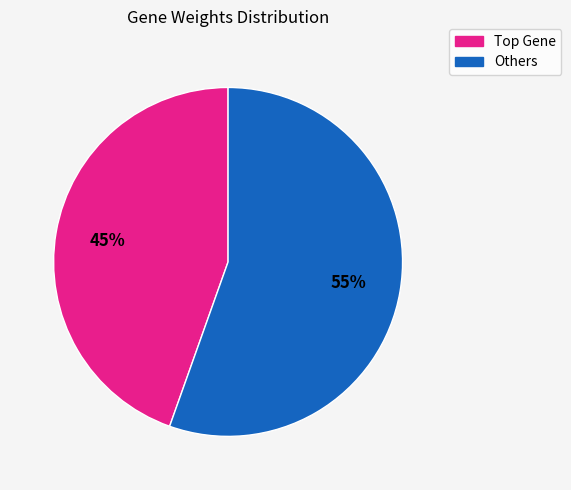

To the nearest percent, what is the average slice percentage?

50%